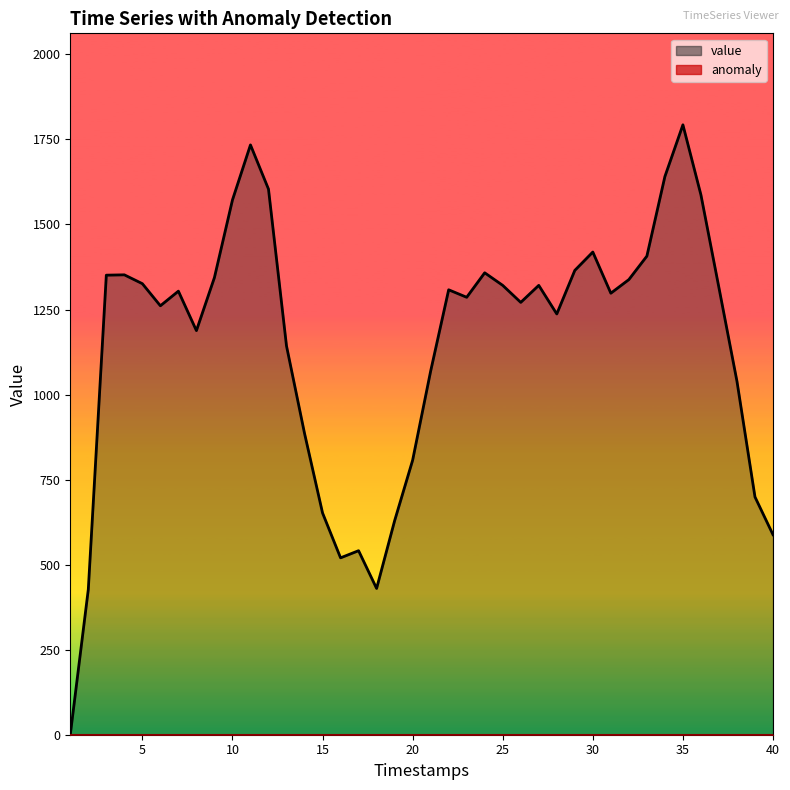

What is the average value?

1143